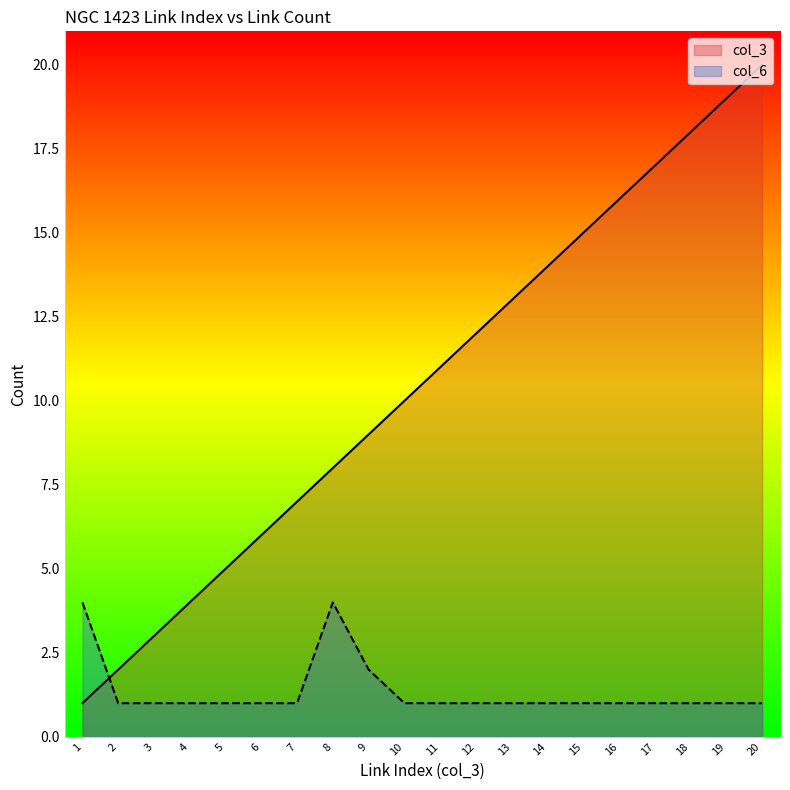

What is the approximate value of col_6 at 14?

1